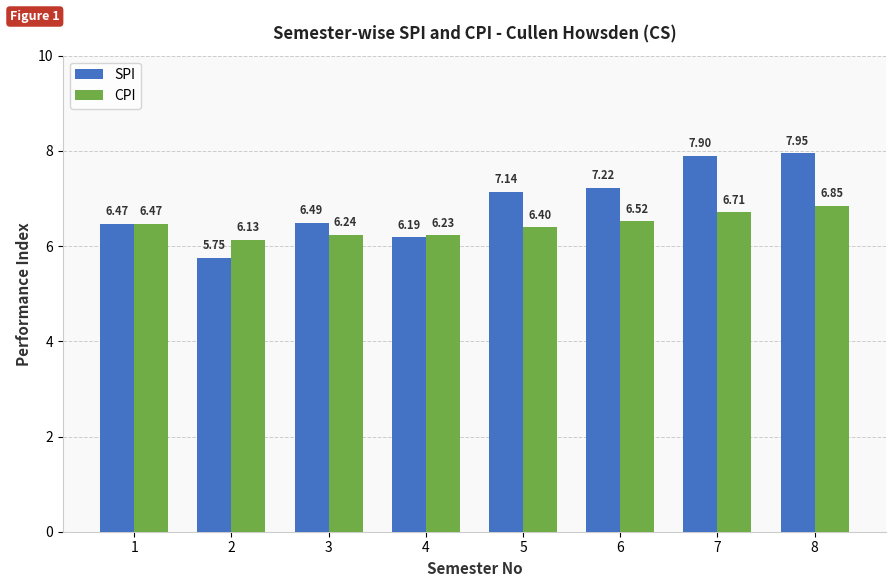

Is the value of CPI at 5 greater than the value of SPI at 5?

No